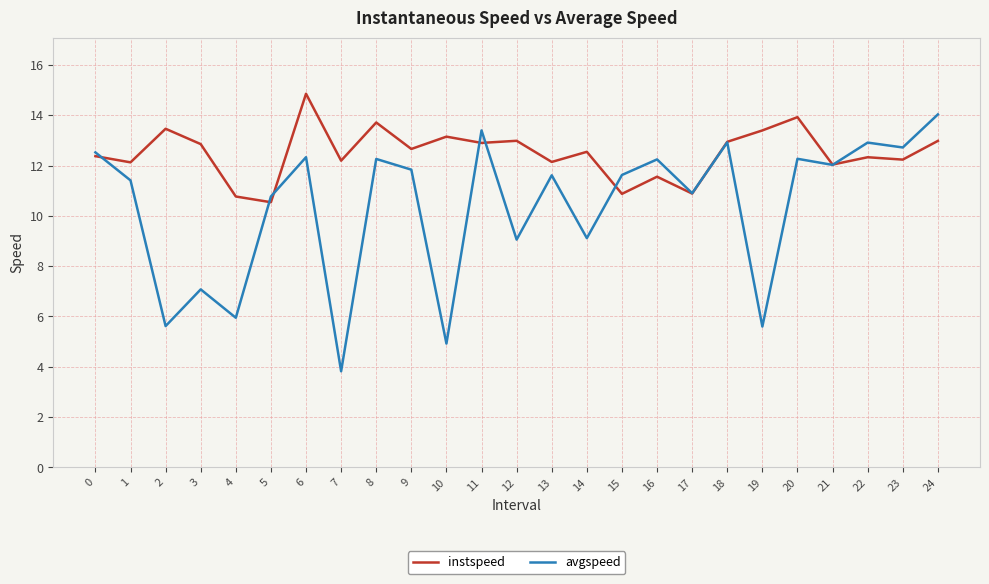

What is the total value across all series at 9?

24.5